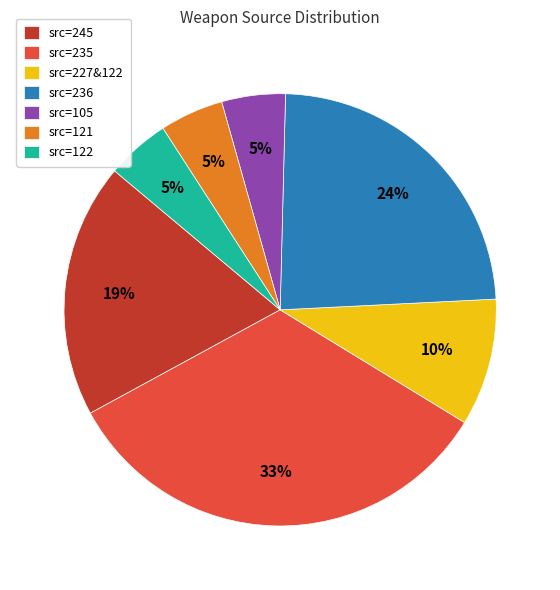

How many segments does this pie chart have?

7